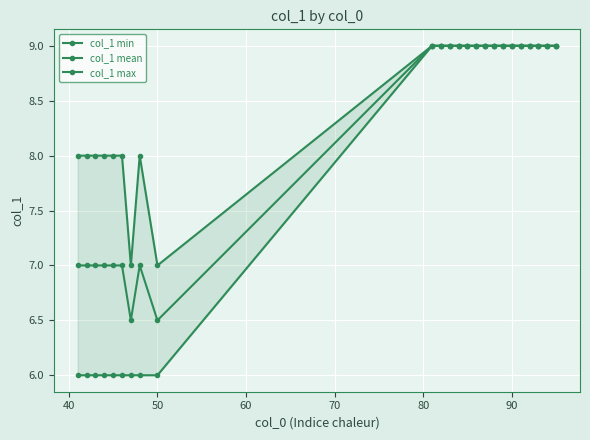

Is it true that col_1 mean equals 2.6 at 50?

False